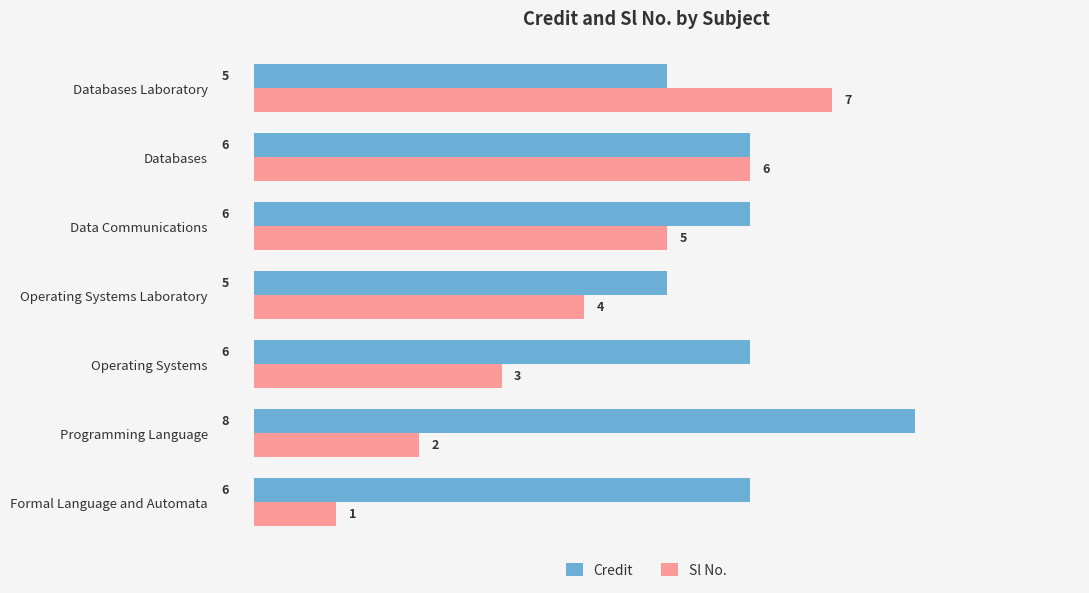

True or false: Credit has a value of 8 at Operating Systems.

False